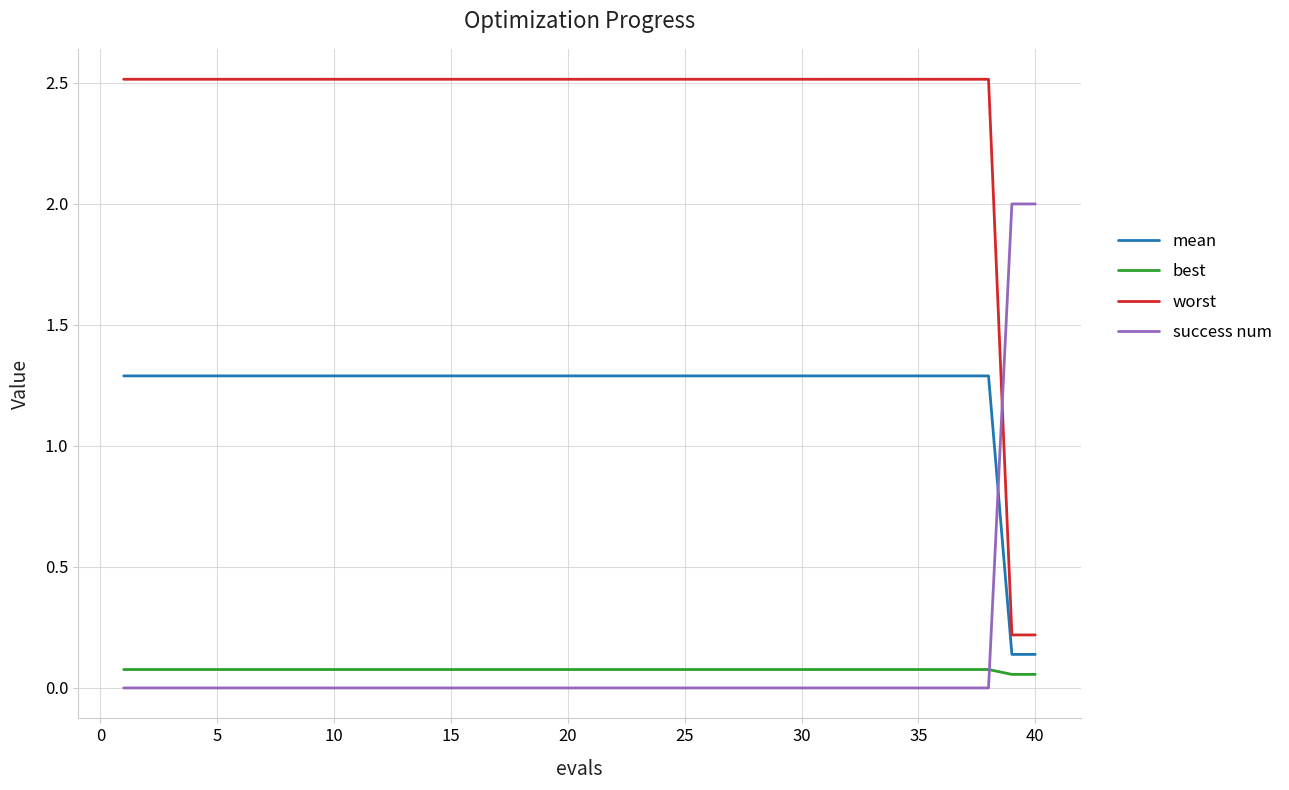

Which series has the widest spread of values?

worst